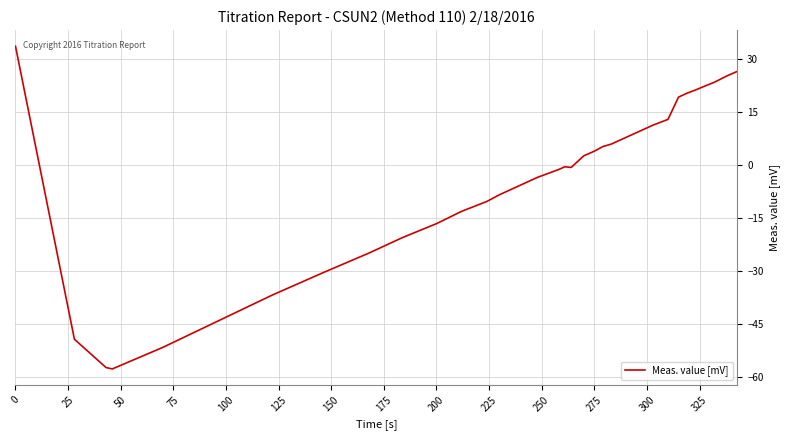

What is the difference between the maximum and minimum values?

91.3